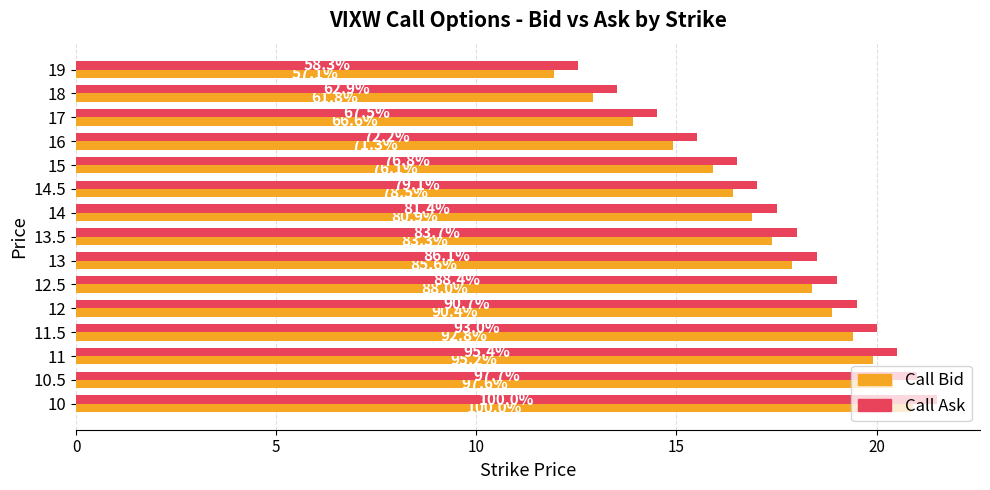

What are all the series names shown in the legend?

Call Bid, Call Ask